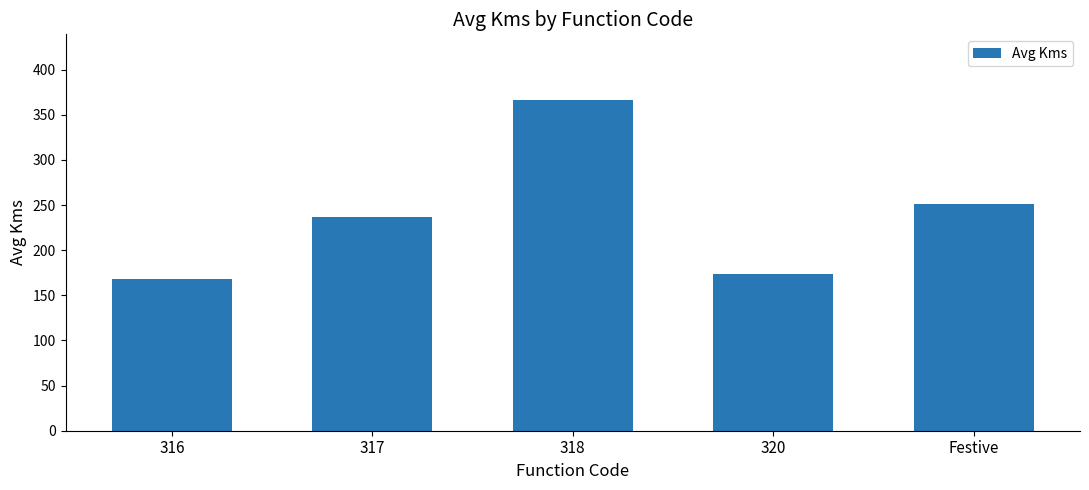

What is the average value?

239.2